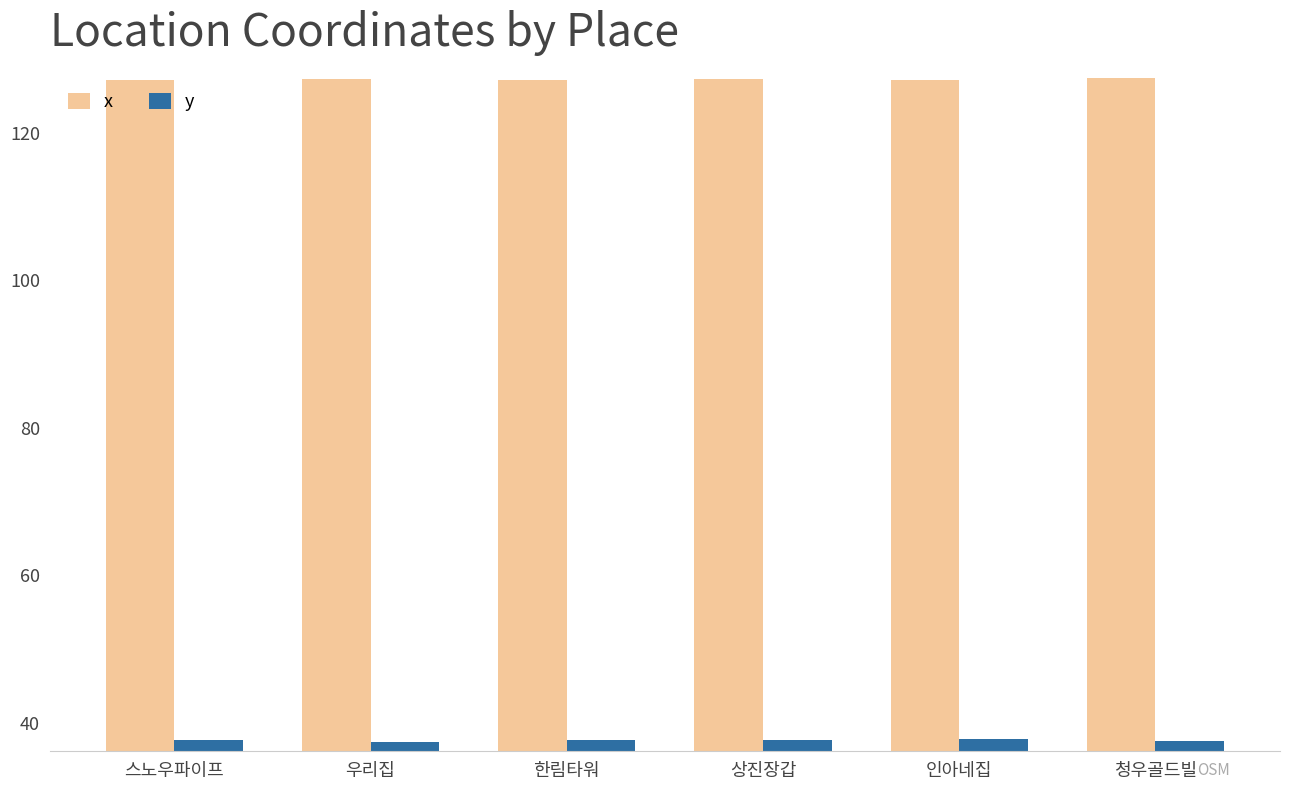

What is the average value of the y series?

37.5